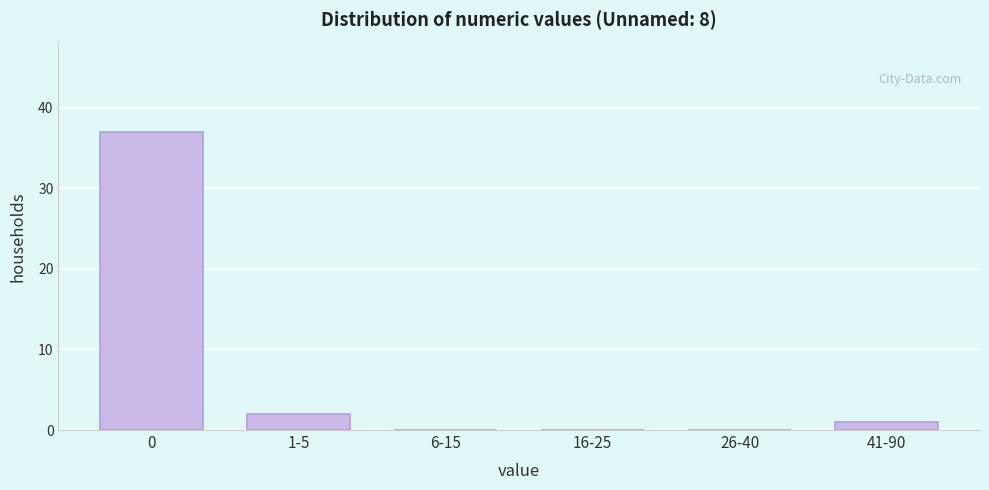

Reading left to right, extract all data points from this chart.

0=37	1-5=2	6-15=0	16-25=0	26-40=0	41-90=1